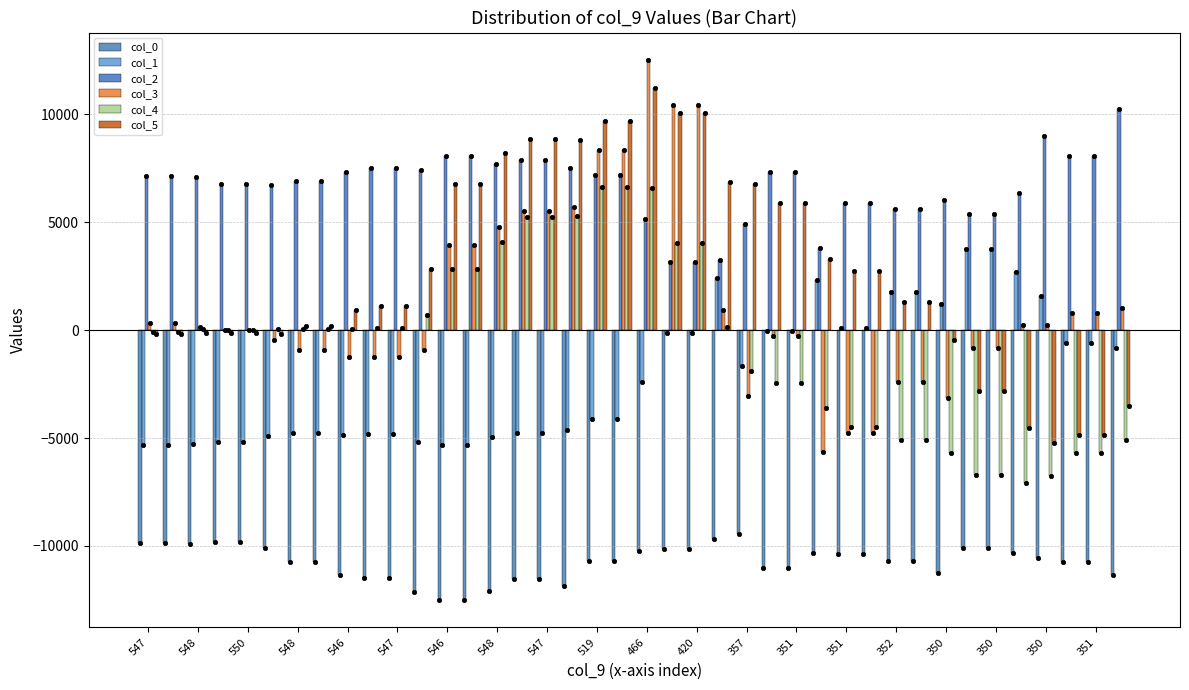

What are all the series names shown in the legend?

col_0, col_1, col_2, col_3, col_4, col_5